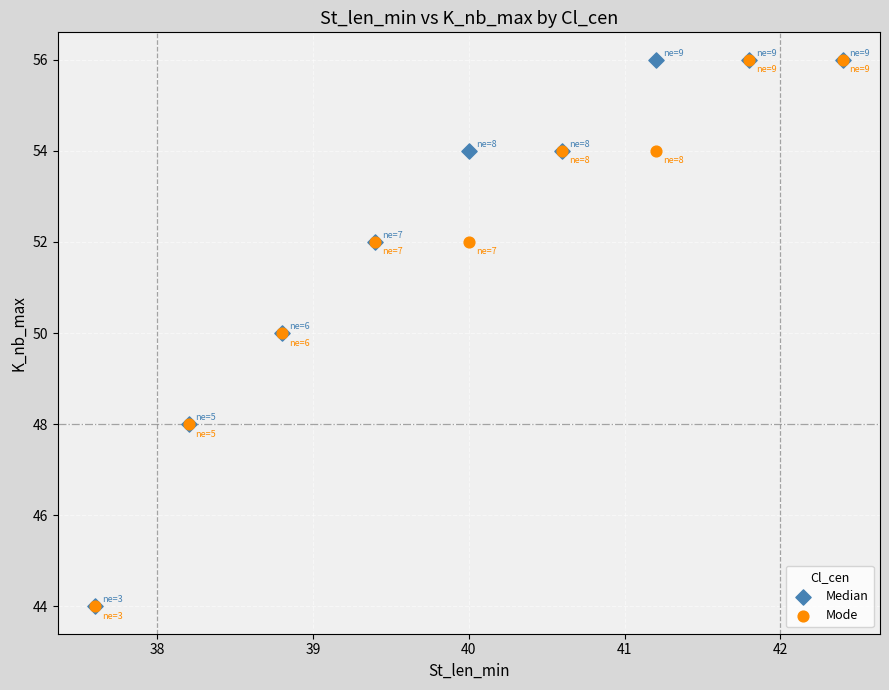

What are all the series names shown in the legend?

Median, Mode